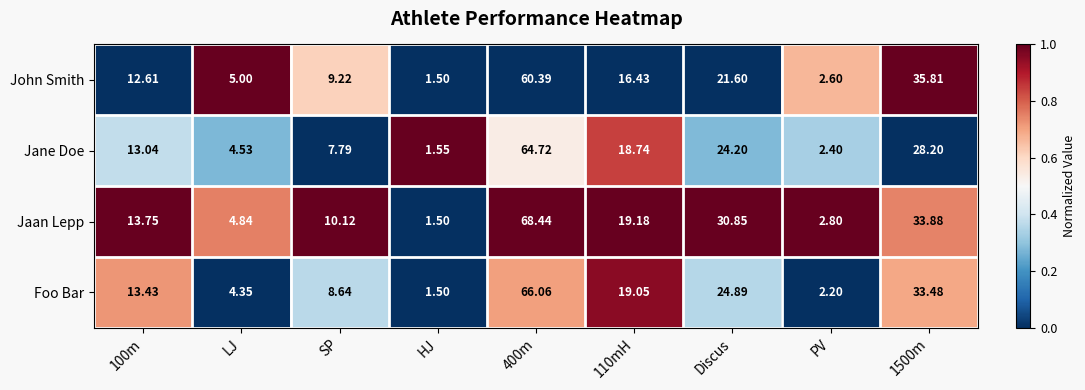

Is the value of Jaan Lepp at LJ greater than the value of Jane Doe at SP?

No